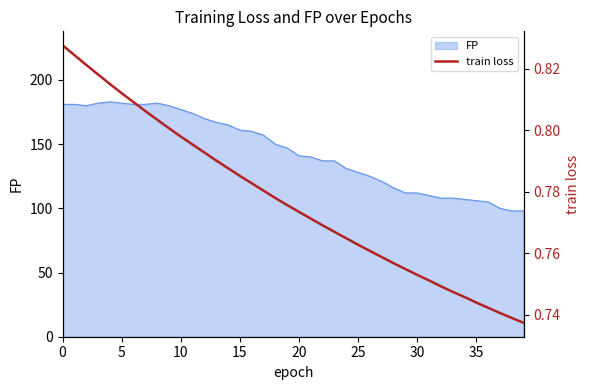

True or false: the data shows 0.7 at 36.

True